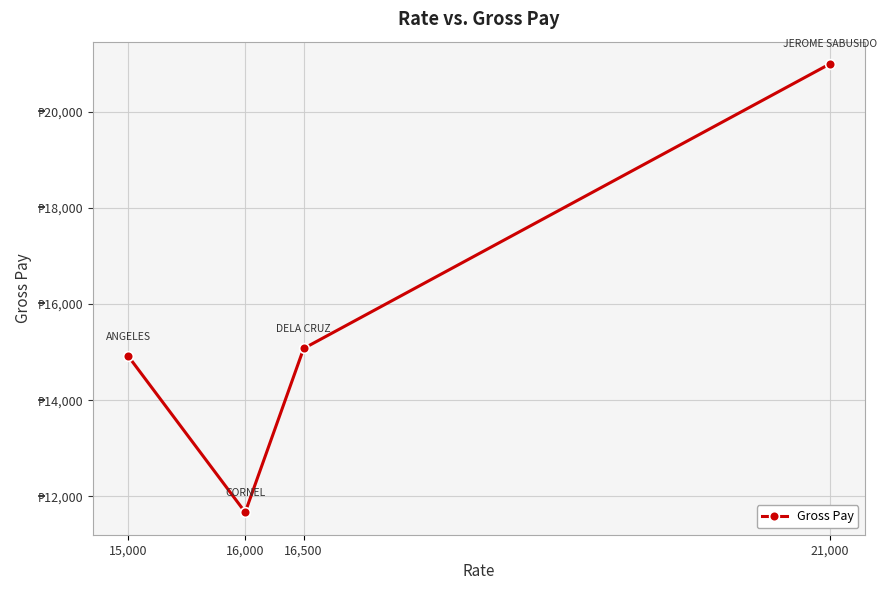

Rank the categories by value from highest to lowest.

21,000, 16,500, 15,000, 16,000